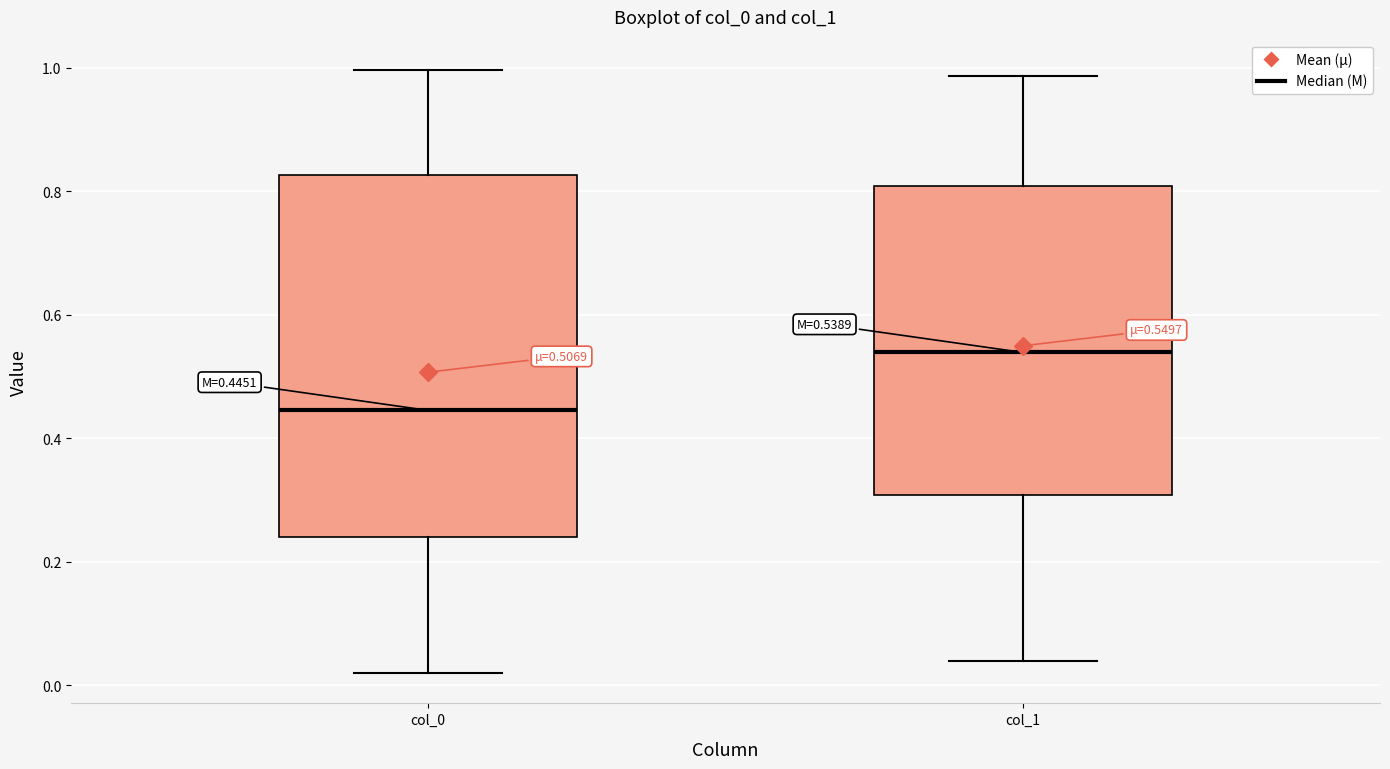

Which box is the tallest, from its lower edge to its upper edge?

col_0